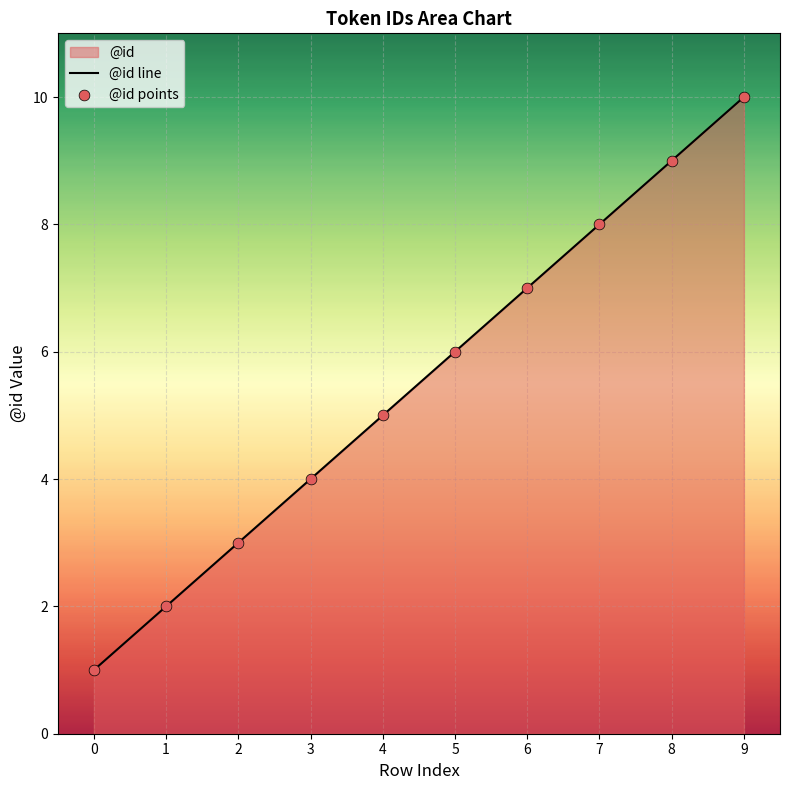

Which series has the largest total across all categories?

@id line